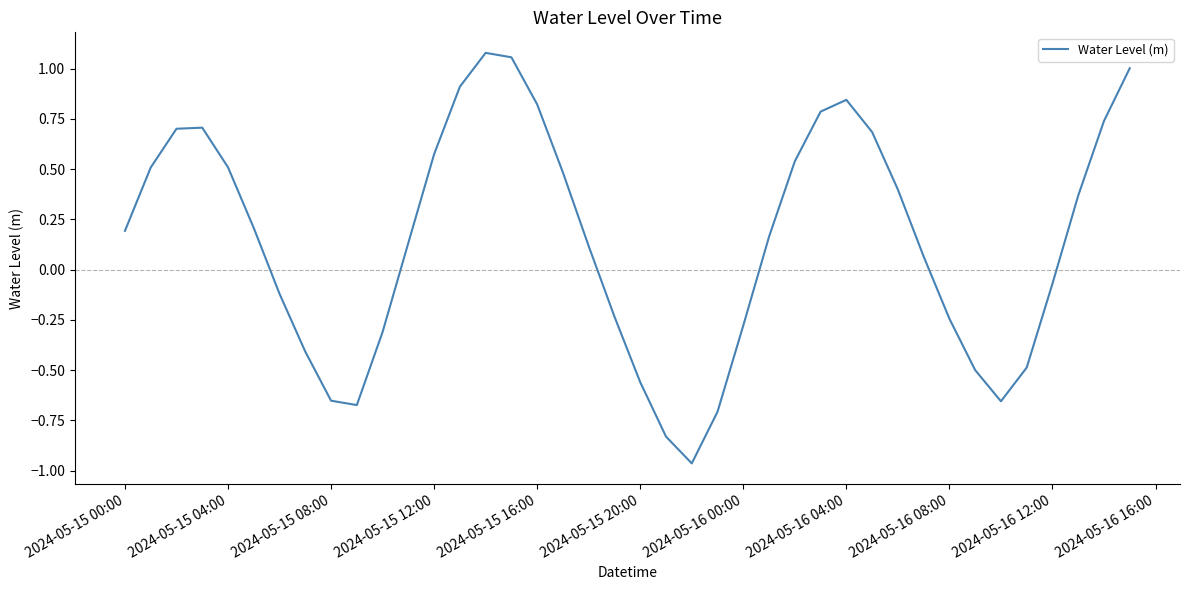

What is the difference between the maximum and minimum values?

2.0